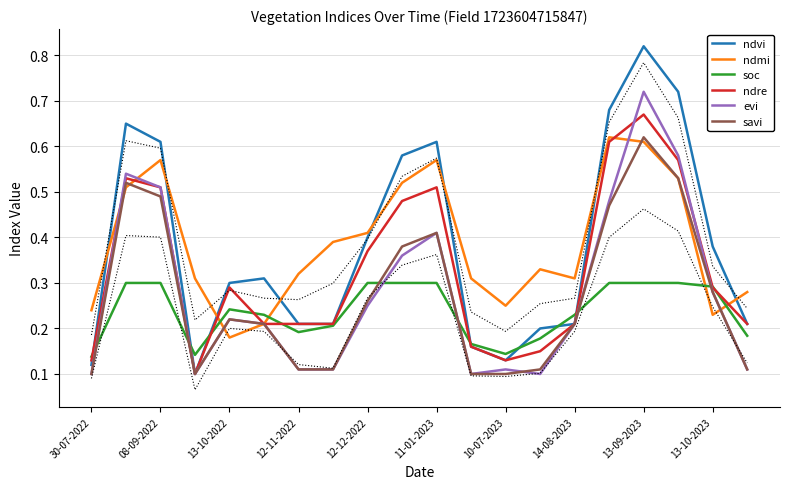

Where is the first local maximum for ndmi?

08-09-2022